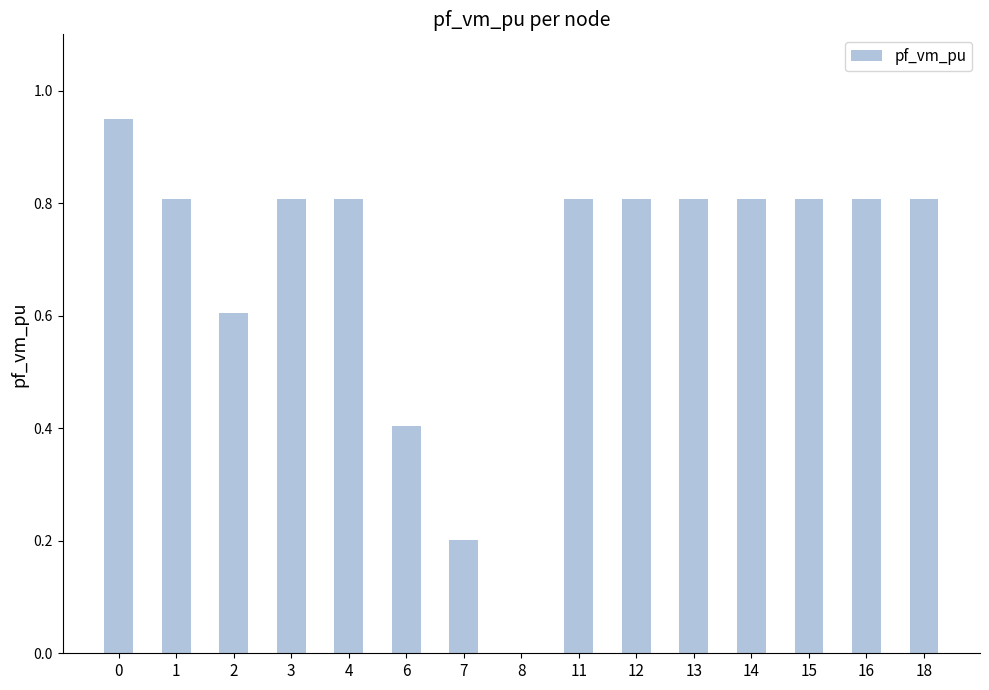

The value at 1 is 1.4. True or false?

False